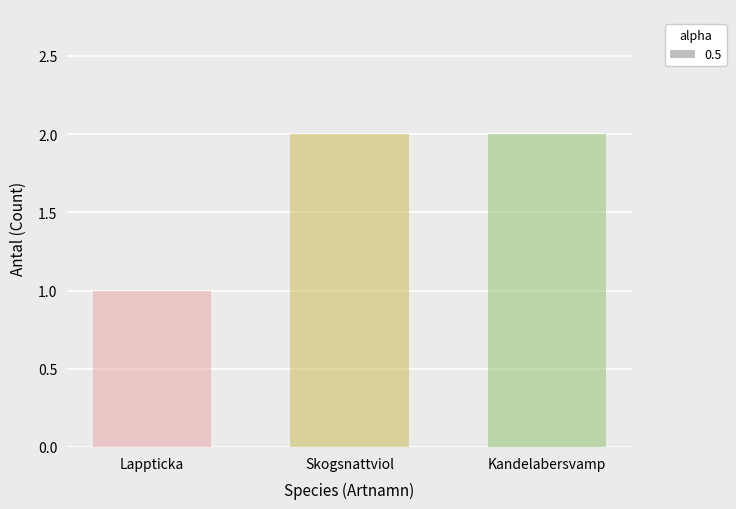

The chart shows a value of 3 at Skogsnattviol. True or false?

False